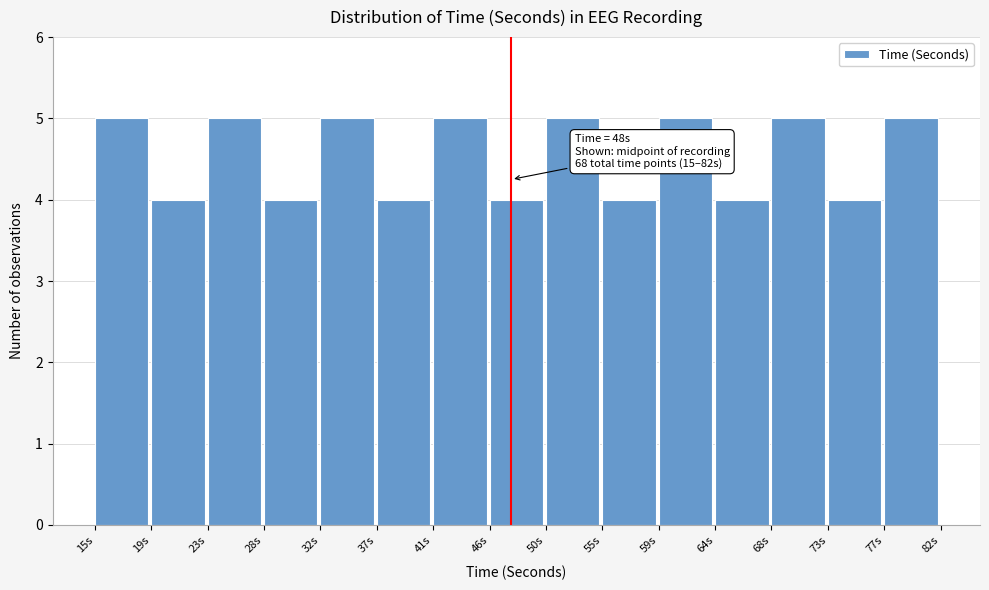

Reading left to right, transcribe all the data shown in this chart.

15s=5	19s=4	23s=5	28s=4	32s=5	37s=4	41s=5	46s=4	50s=5	55s=4	59s=5	64s=4	68s=5	73s=4	77s=5